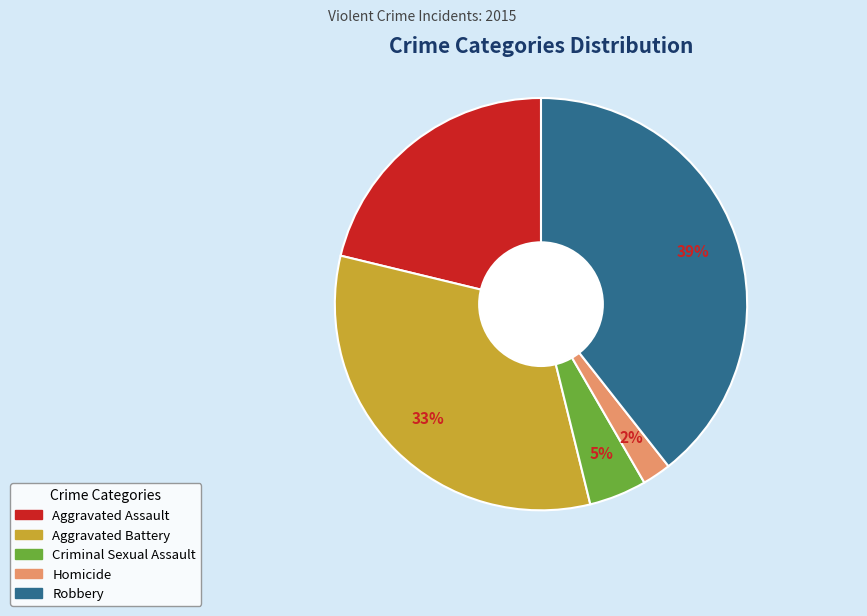

Is the sum of Aggravated Assault and Robbery greater than half?

Yes